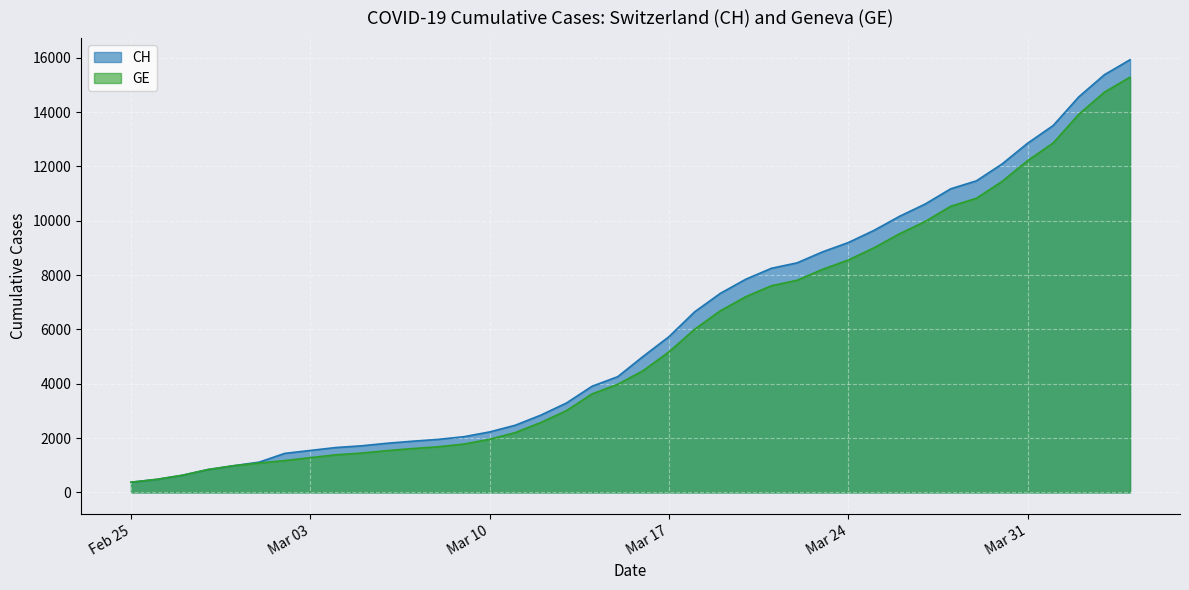

Between 2020-03-08 and 2020-03-15, which series saw the biggest shift?

CH